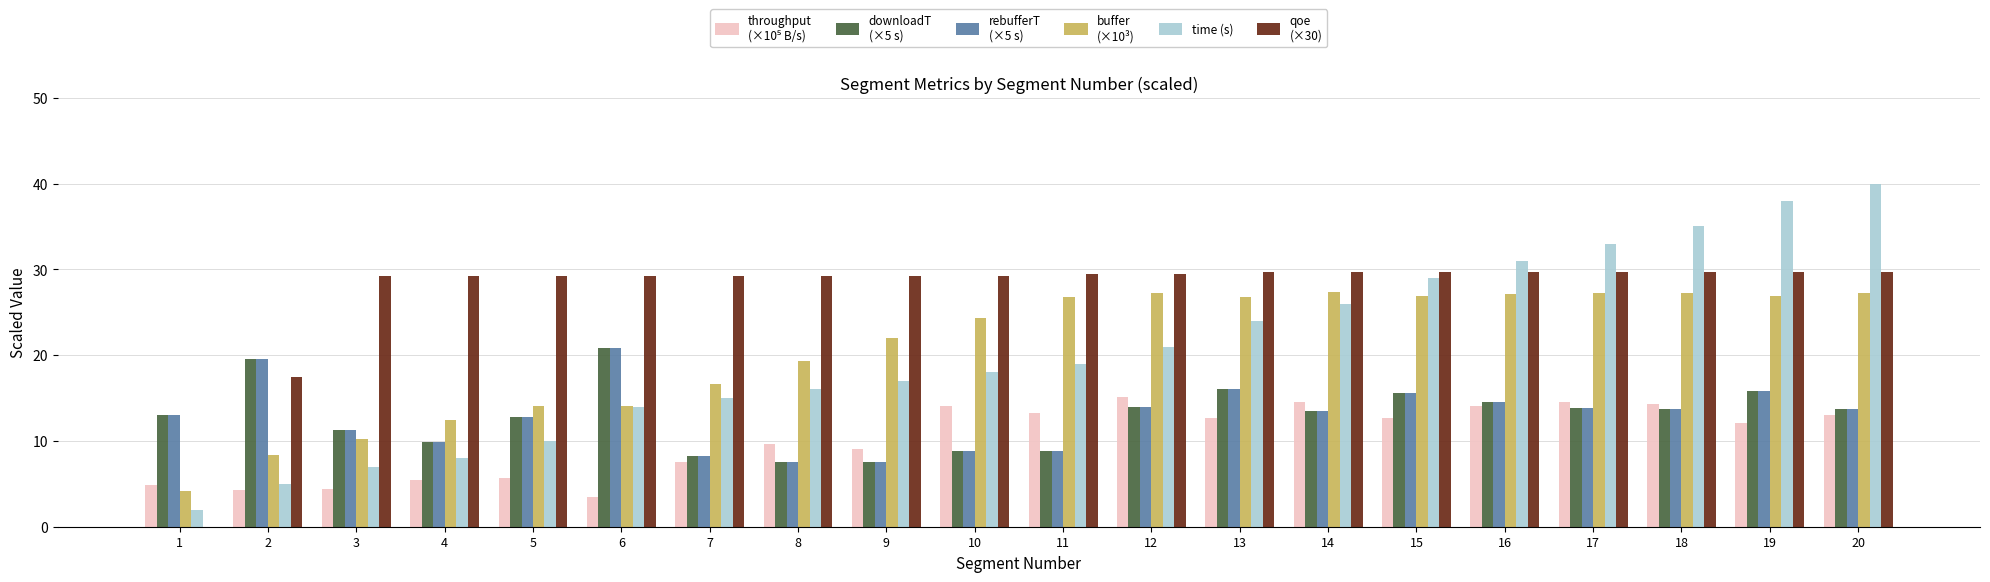

Are the bars horizontal?

No